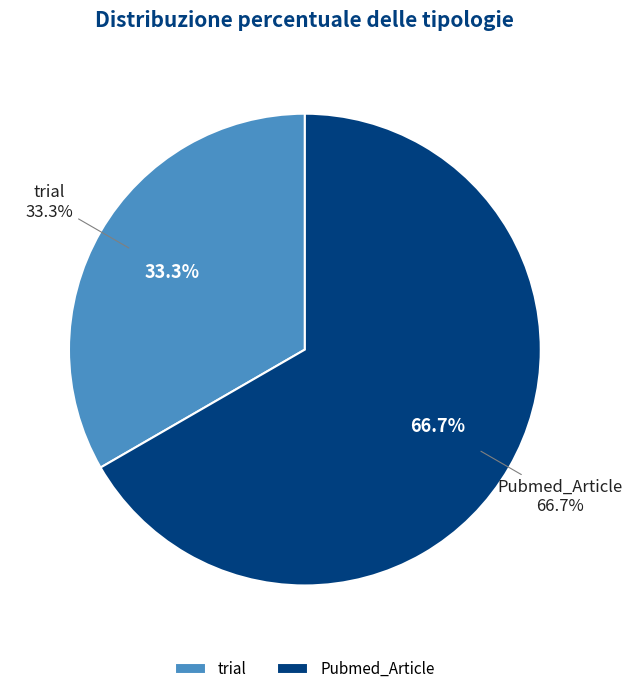

Approximately how many times larger is the value at Pubmed_Article compared to trial?

2.0